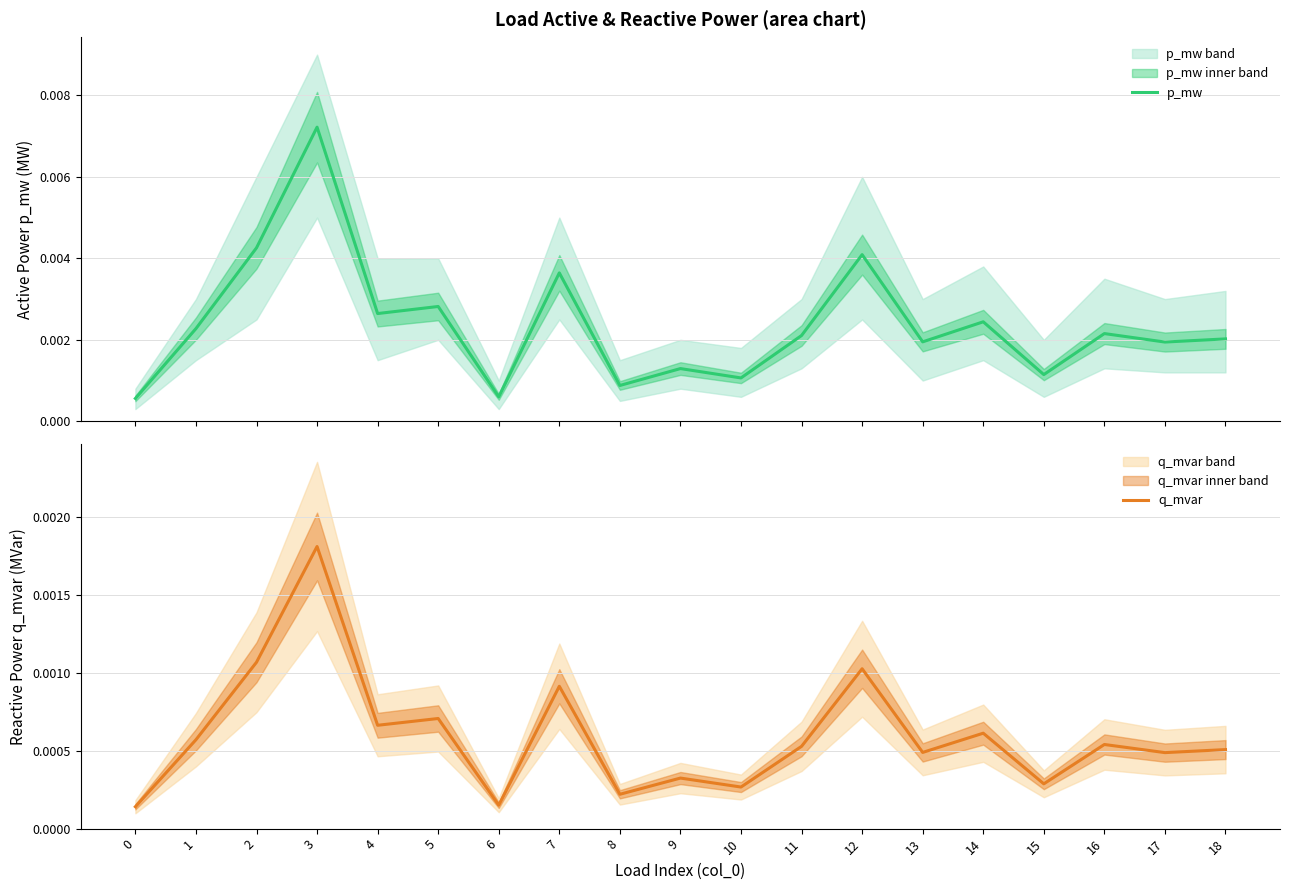

Which category has the highest value in the p_mw series?

3